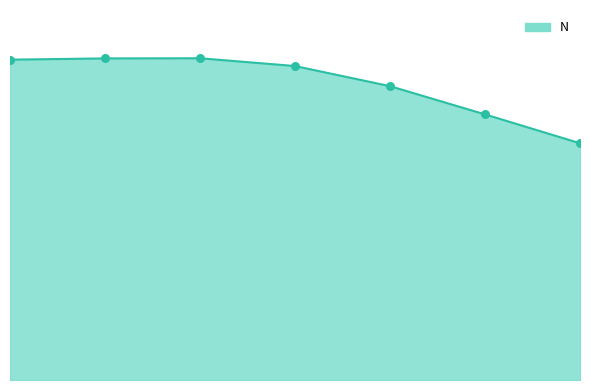

Does the chart have visible grid lines?

No